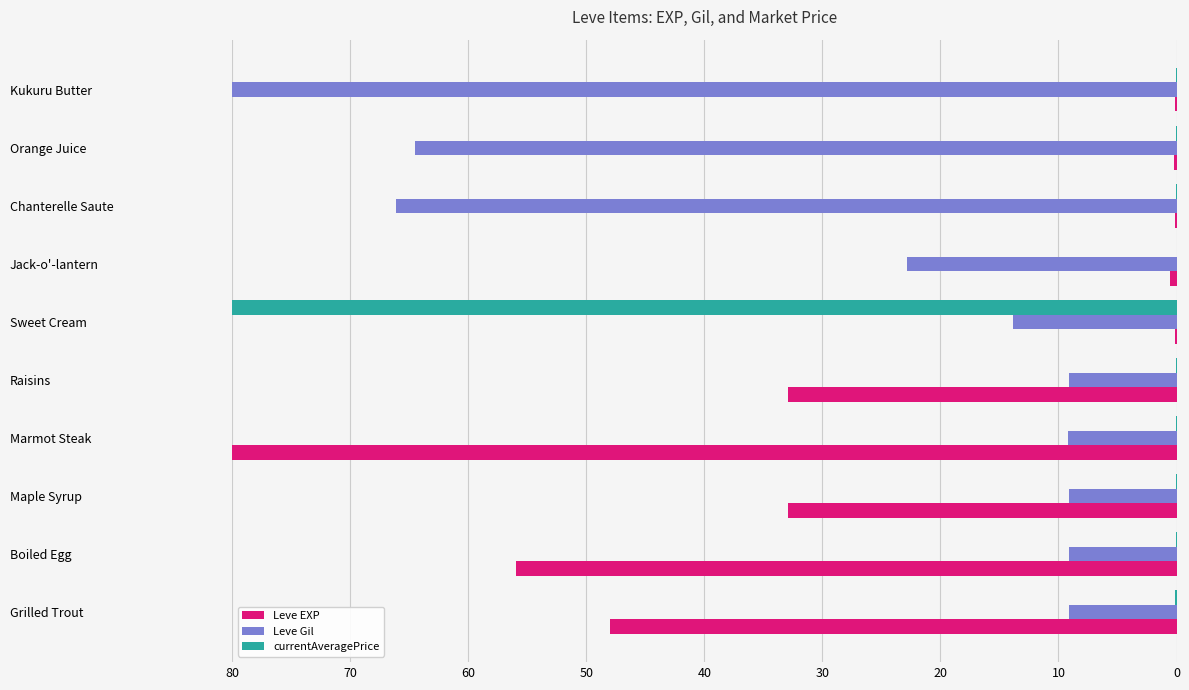

What is the sum of all Leve Gil values?

293.1